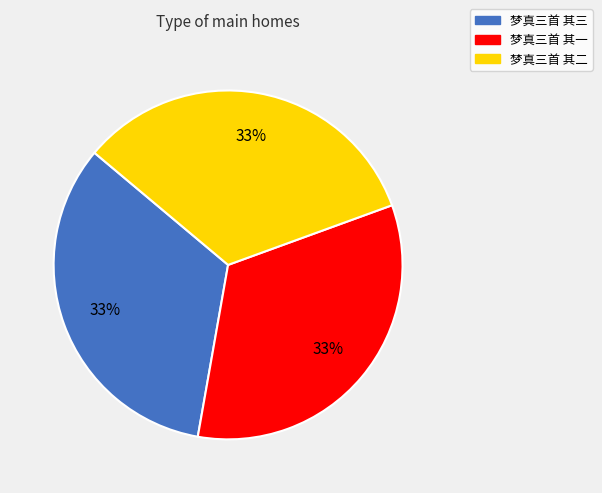

To the nearest percent, what percentage of the pie is 梦真三首 其二?

33%